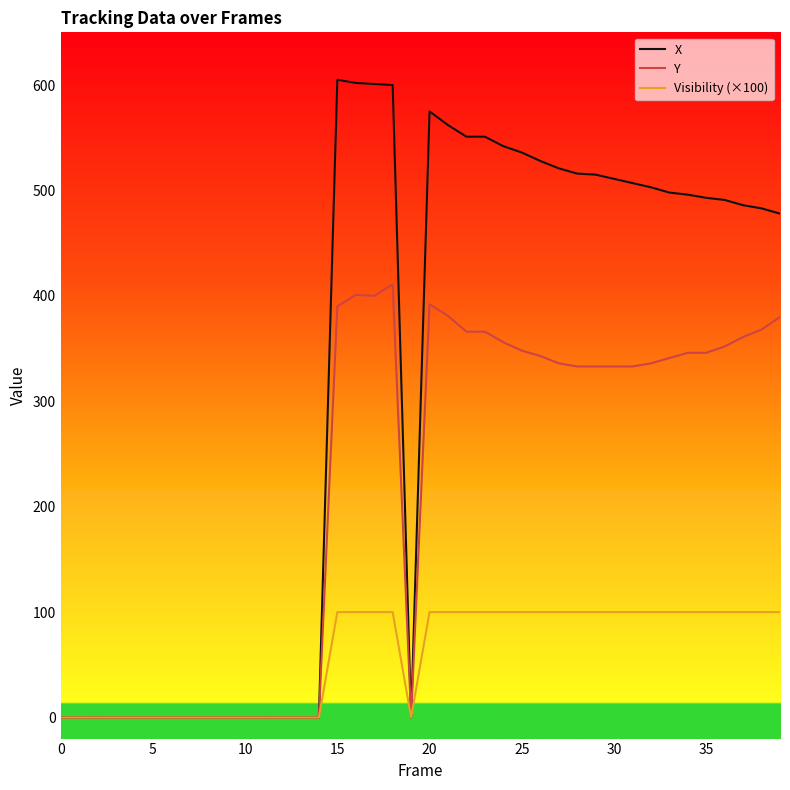

What is the highest value of the X series?

605